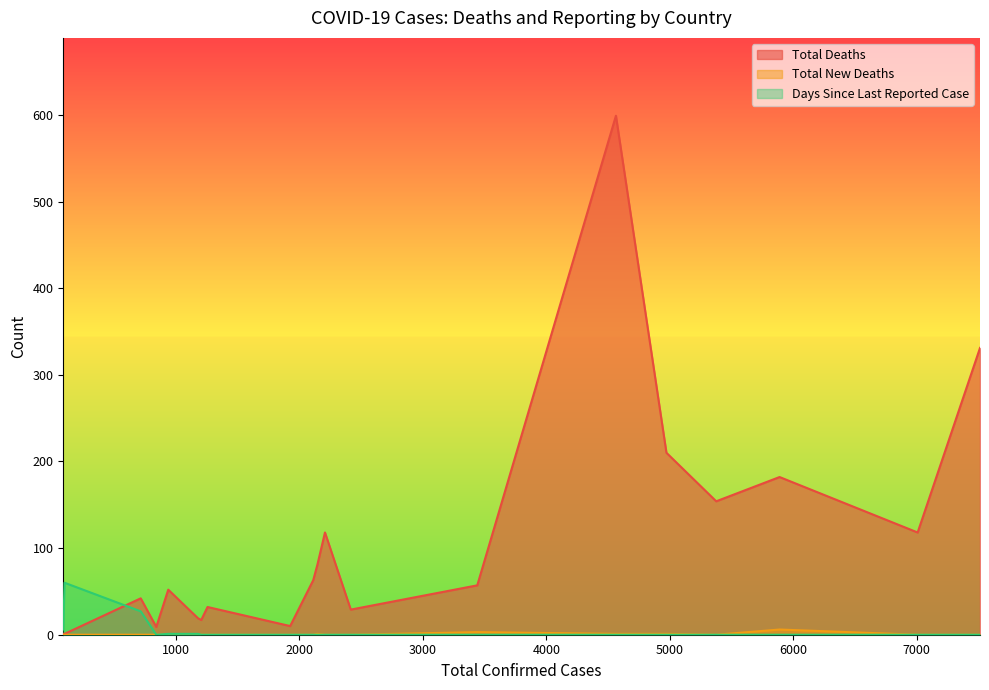

What is the maximum value shown in the chart?

599